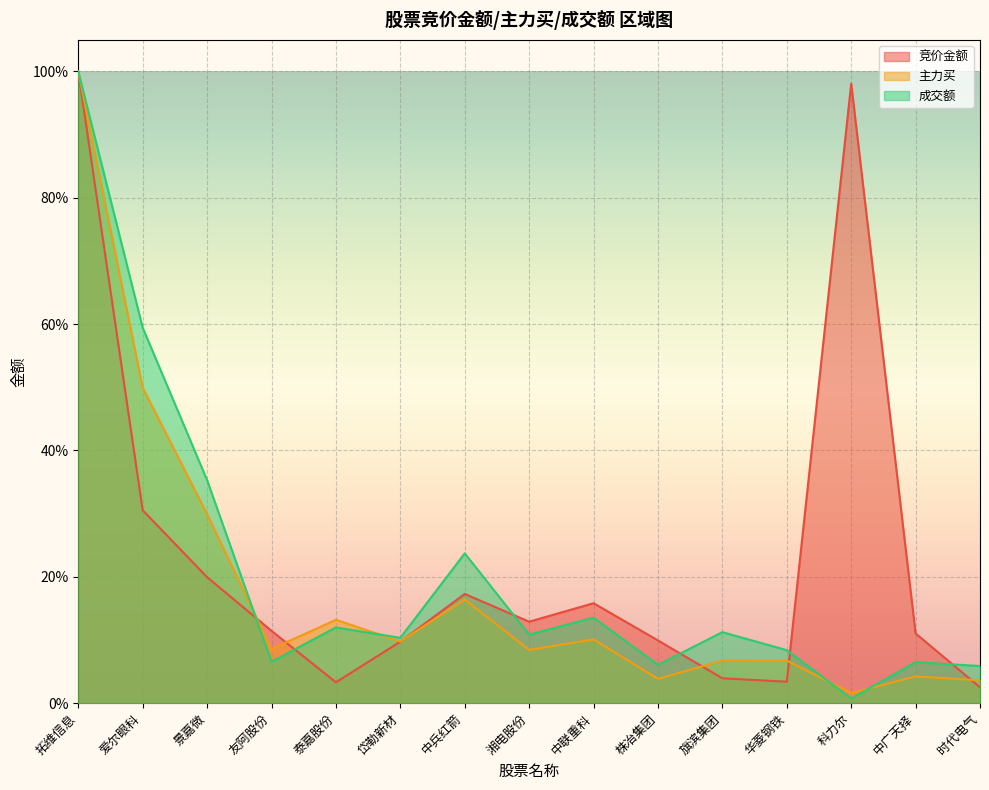

The value of 竞价金额 at 爱尔眼科 is 0.3. True or false?

True